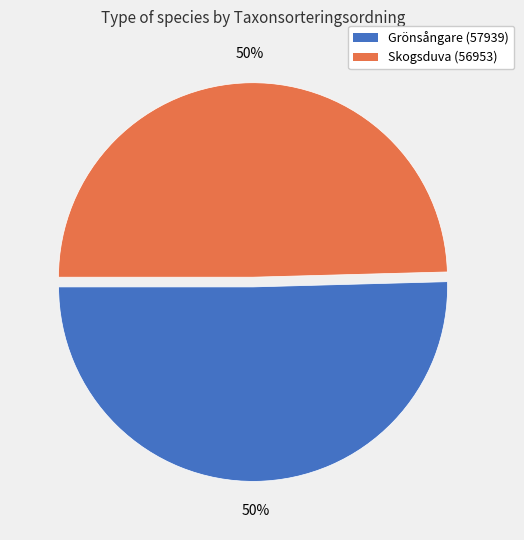

Combined, do Skogsduva (56953) and Grönsångare (57939) account for over 50%?

Yes